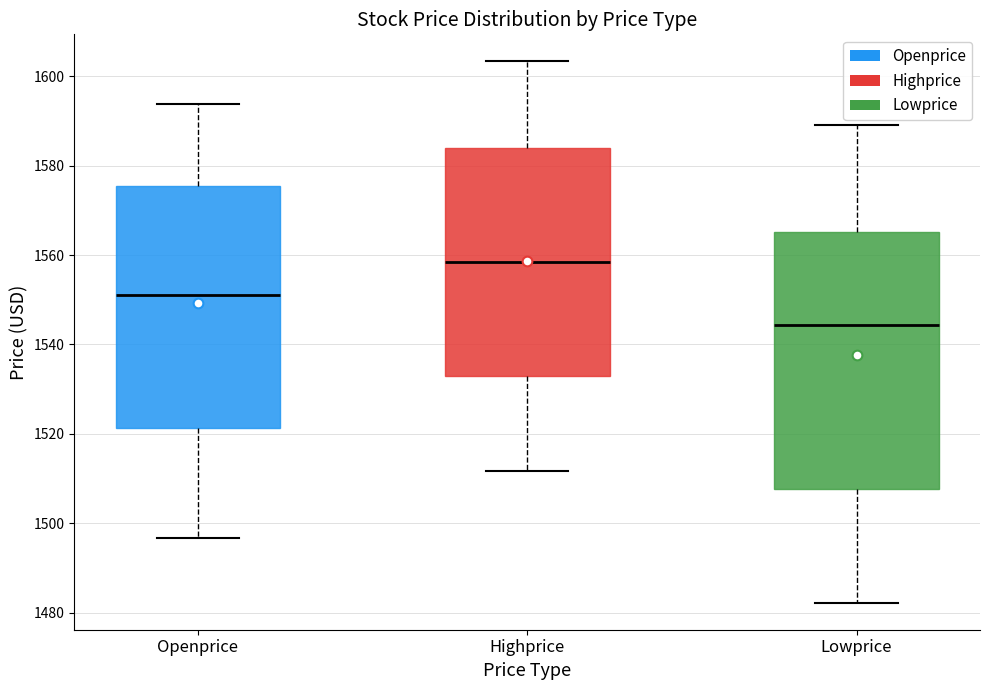

Which box has the lowest median line?

Lowprice